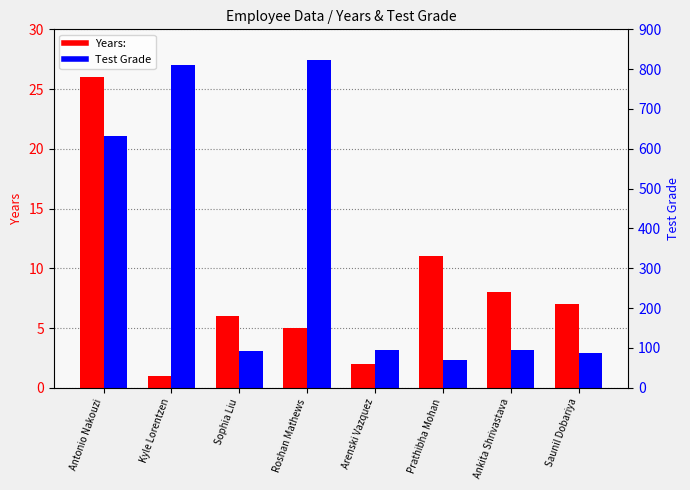

Reading right to left, transcribe all the data shown in this chart.

Years:: 7	8	11	2	5	6	1	26
Test Grade: 88	94	70	96	822	92	811	632